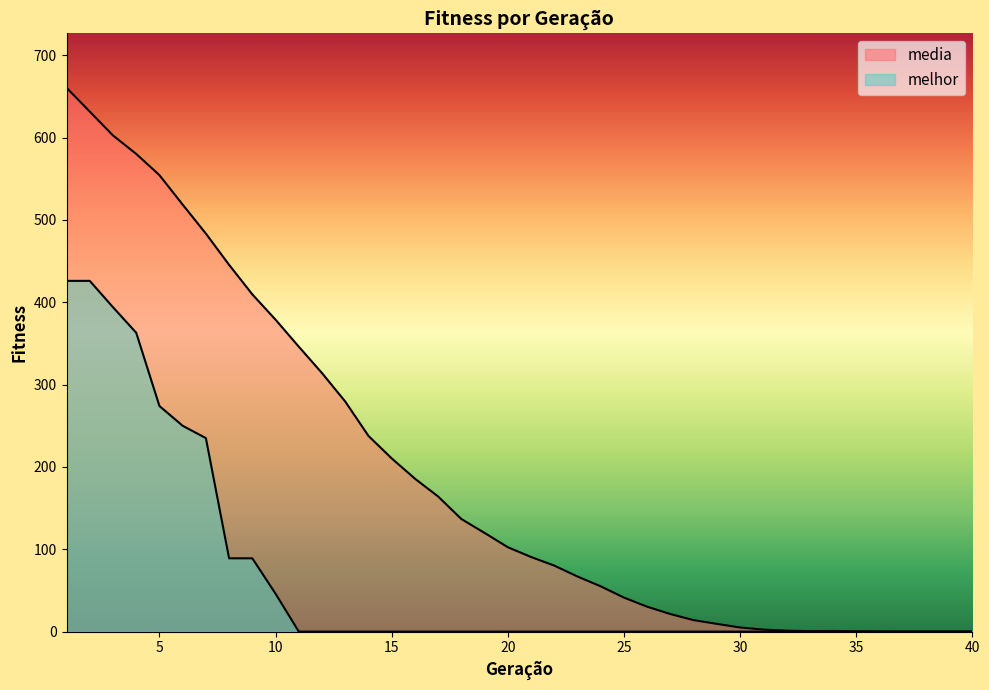

Which series has the largest total across all categories?

media